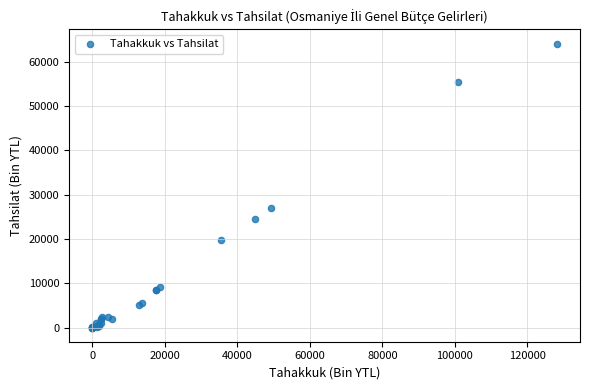

What Y value in the scatter plot is closest to 32080?

26908